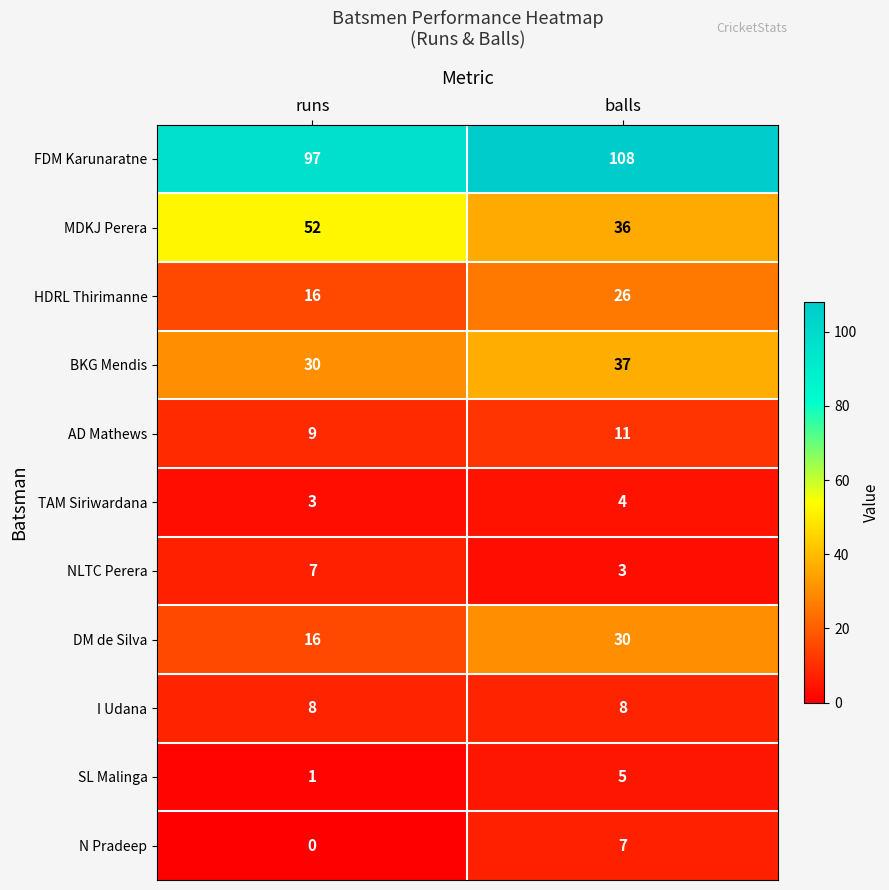

Count the number of data series in this chart.

11